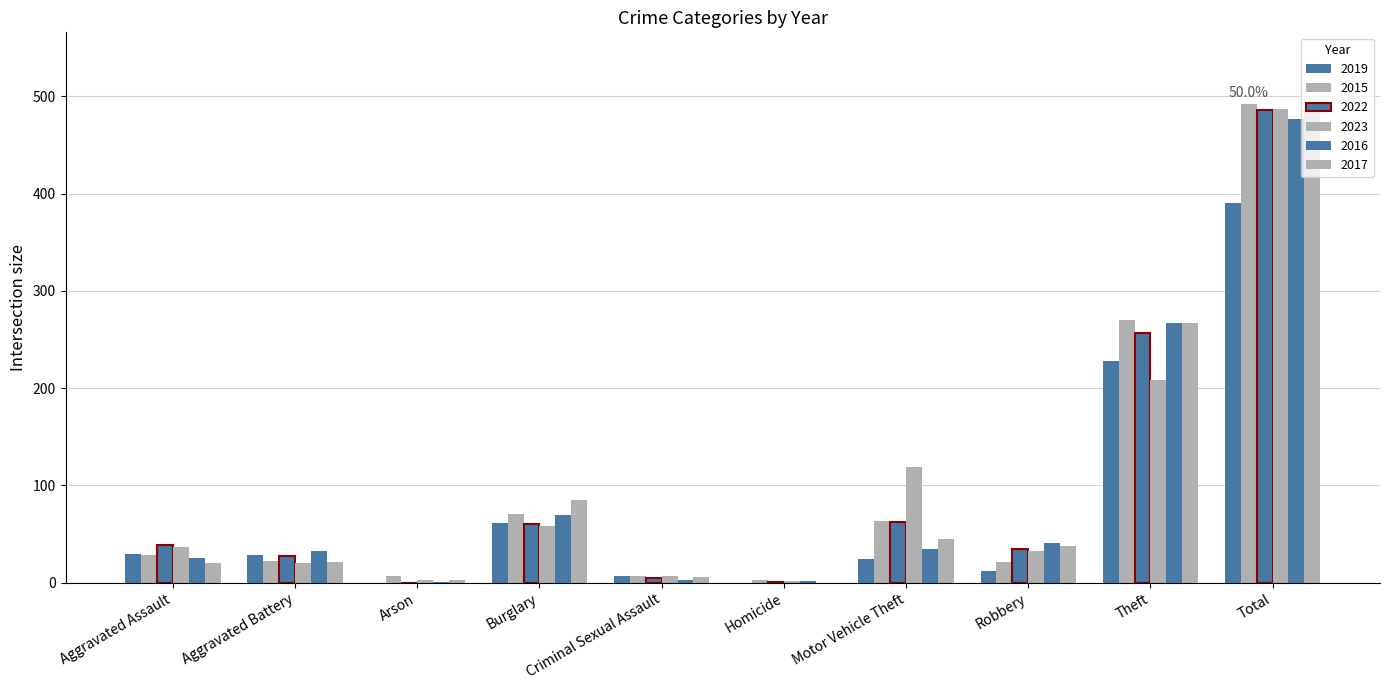

What is the difference between the maximum and minimum values in the 2017 series?

485